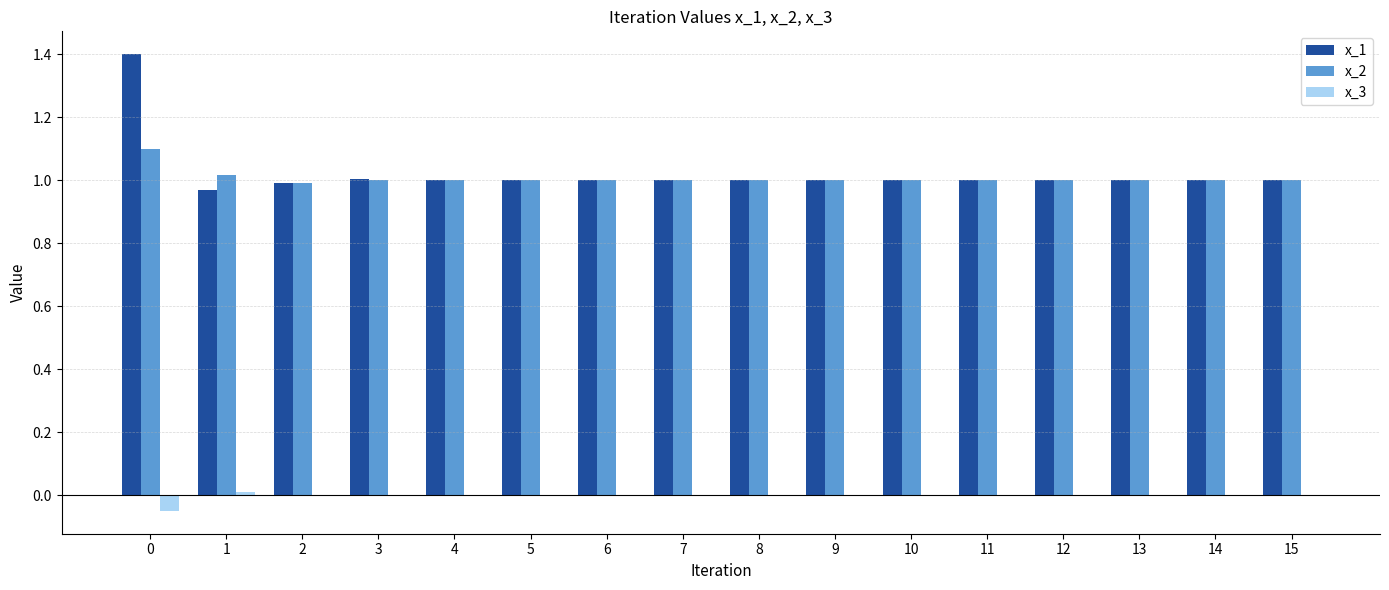

Count the number of data series in this chart.

3